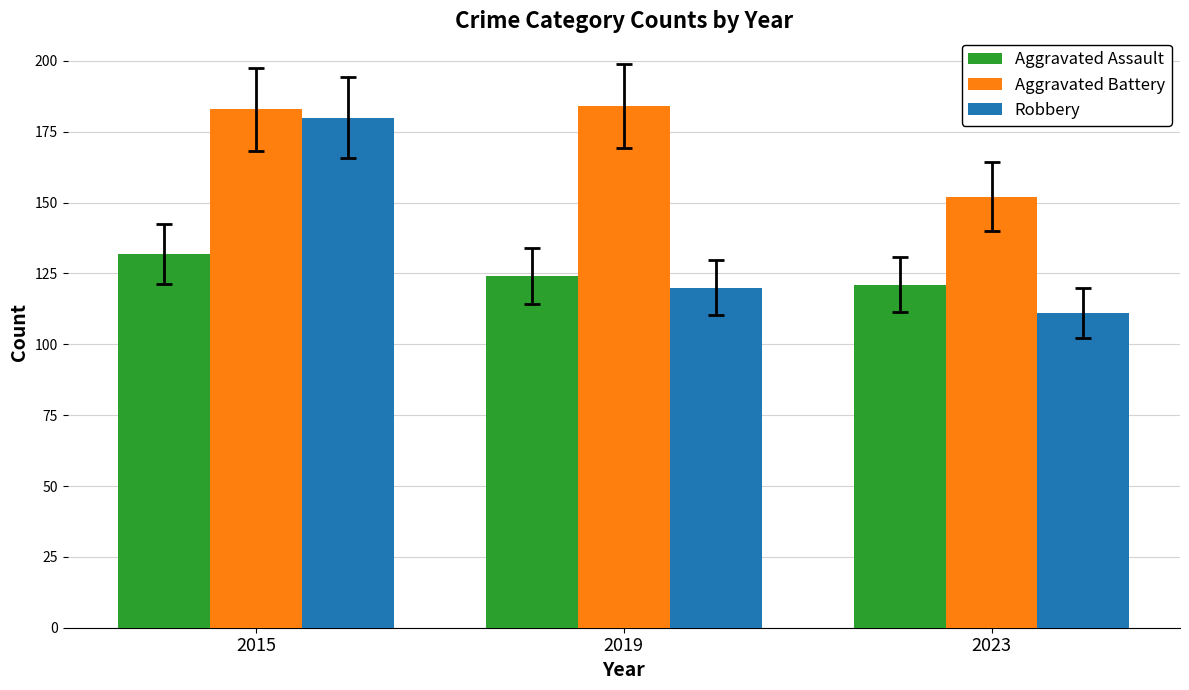

How many distinct data groups are displayed?

3